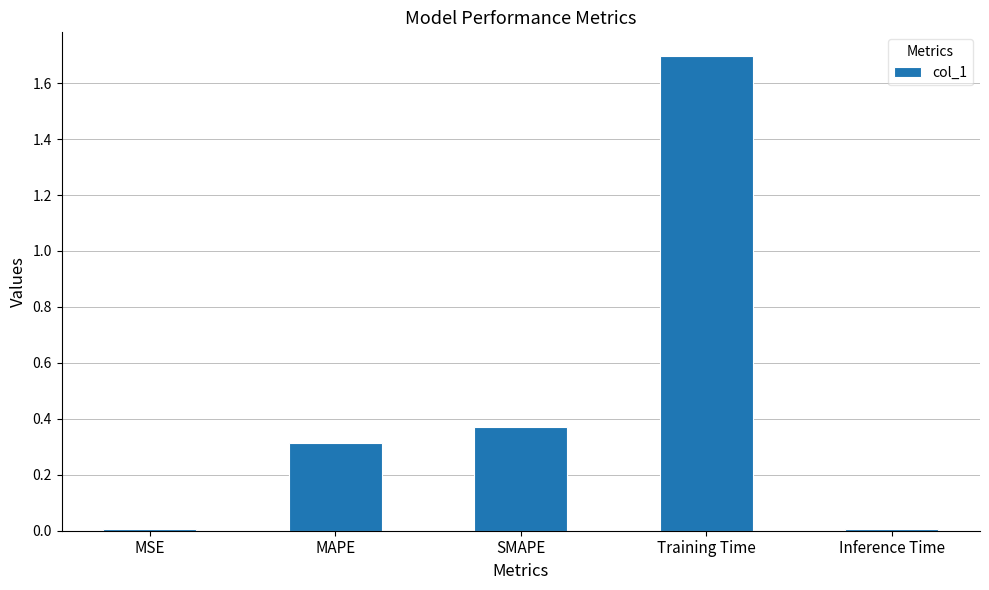

What is the approximate value at Training Time?

1.7